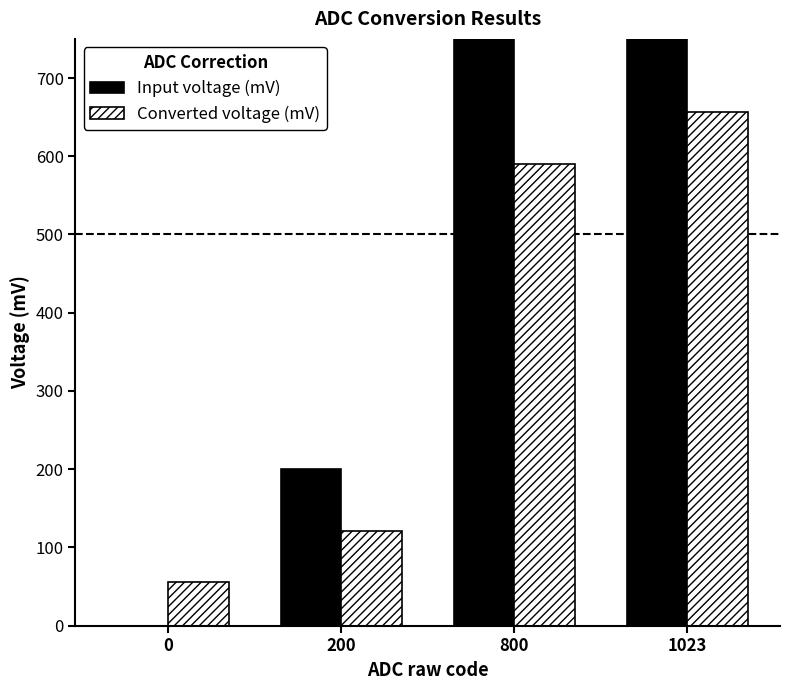

Which has a higher value, 200 or 800?

800